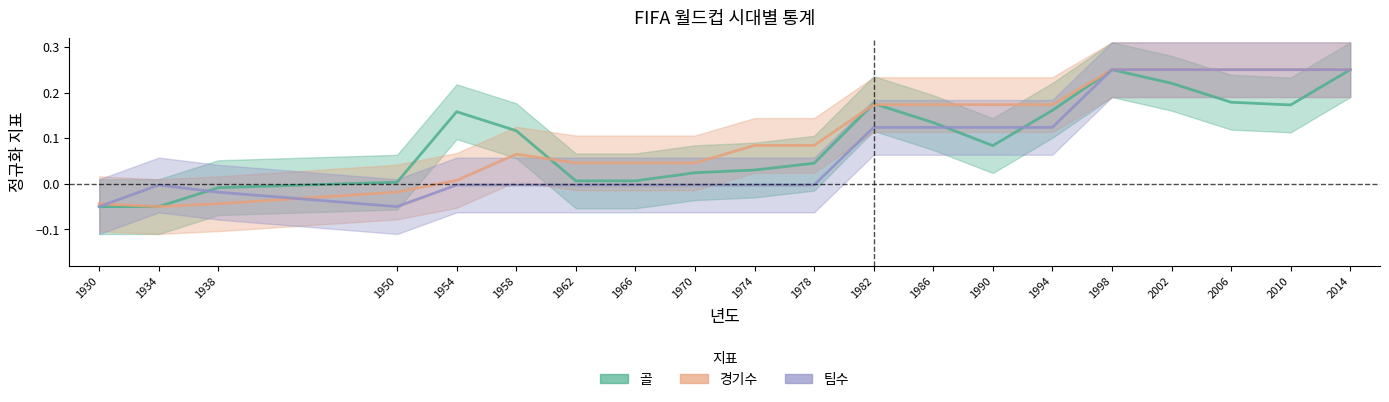

Is the value of 골 at 1950 greater than the value of 경기수 at 1978?

No